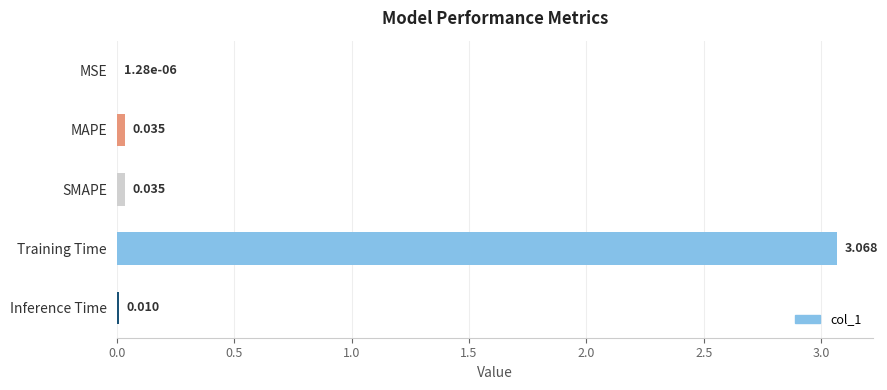

Between Inference Time and SMAPE, which is larger?

SMAPE